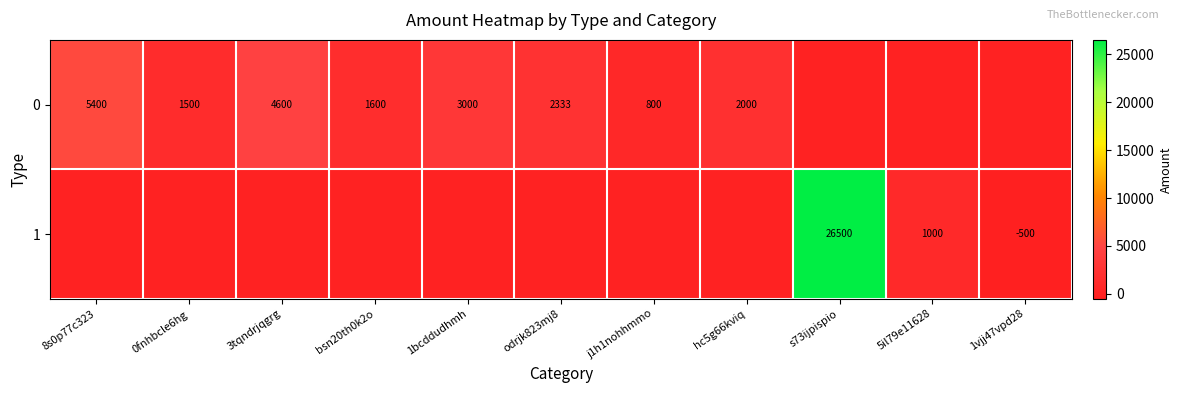

The 1 series shows 37094 at s73ijpispio. True or false?

False